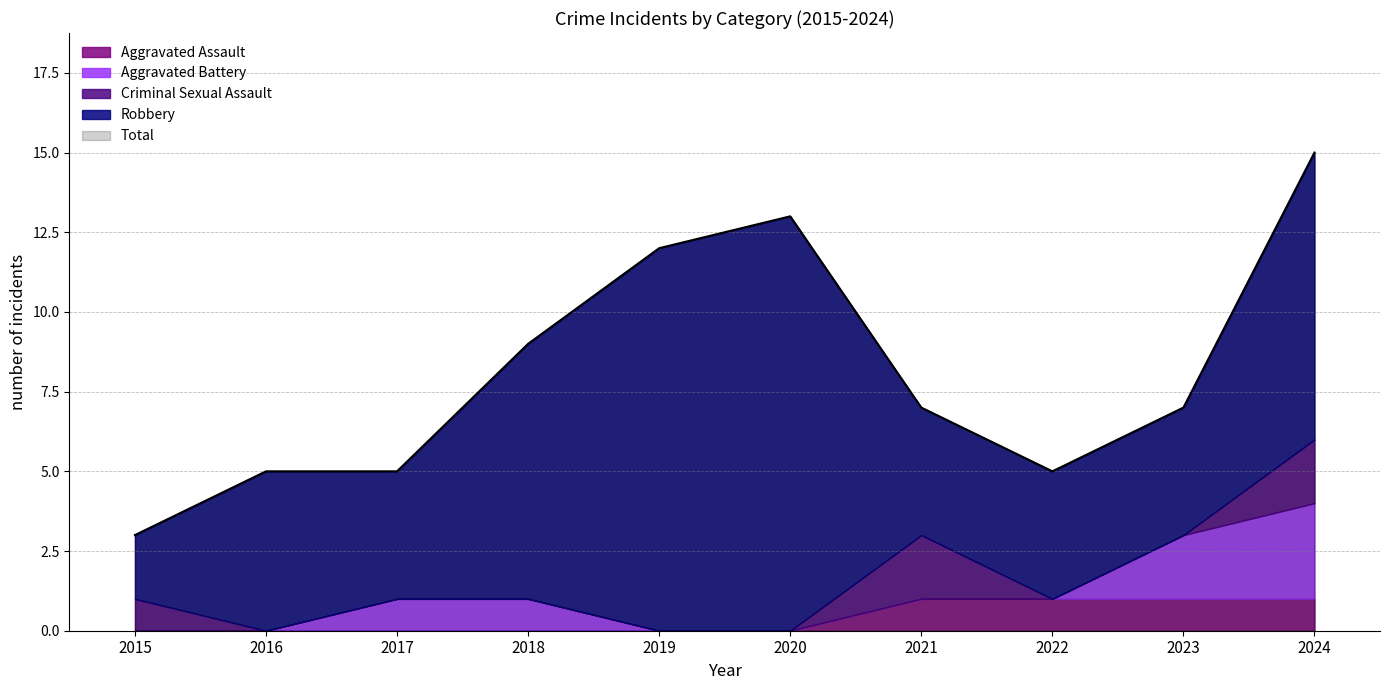

True or false: Aggravated Battery and Total cross at least once.

False